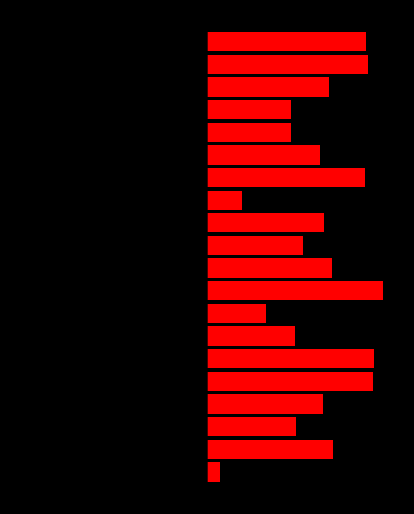

How many distinct data groups are displayed?

2